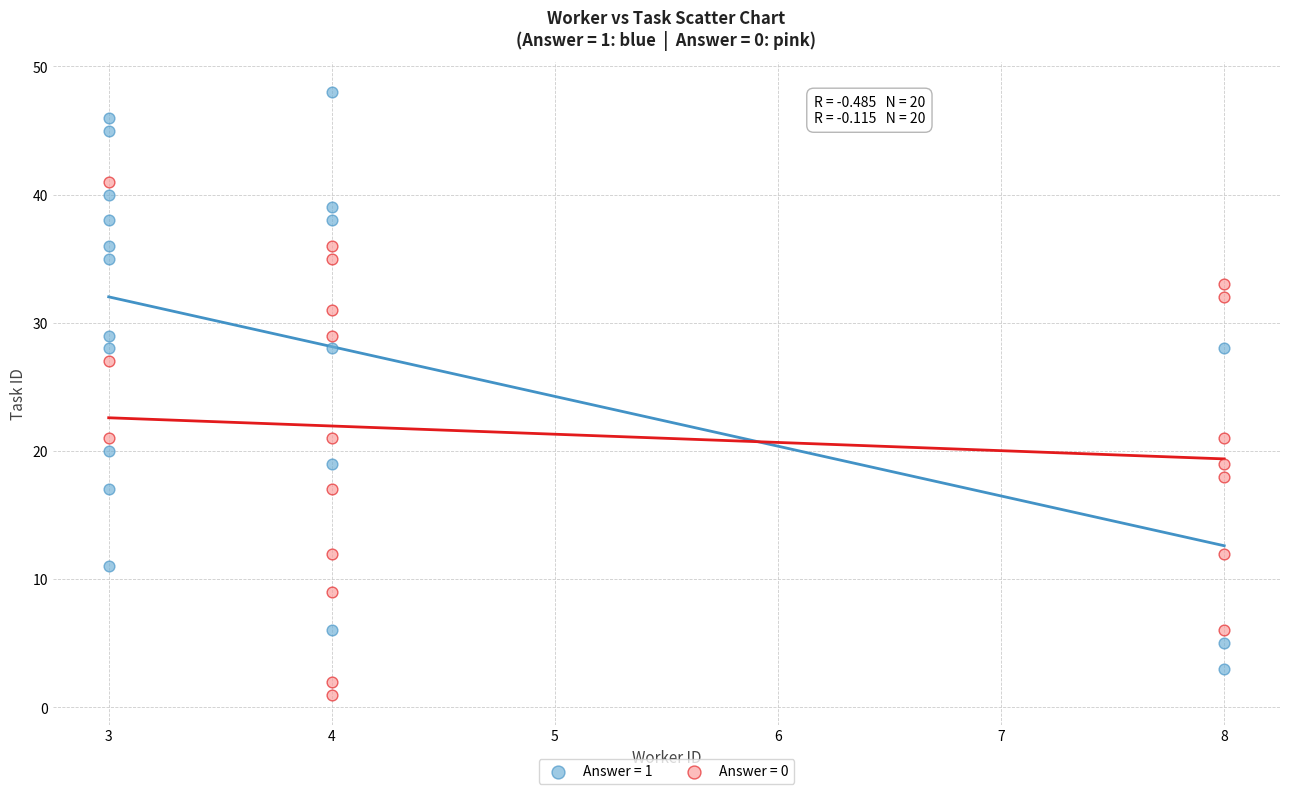

What are all the series names shown in the legend?

Answer = 1, Answer = 0